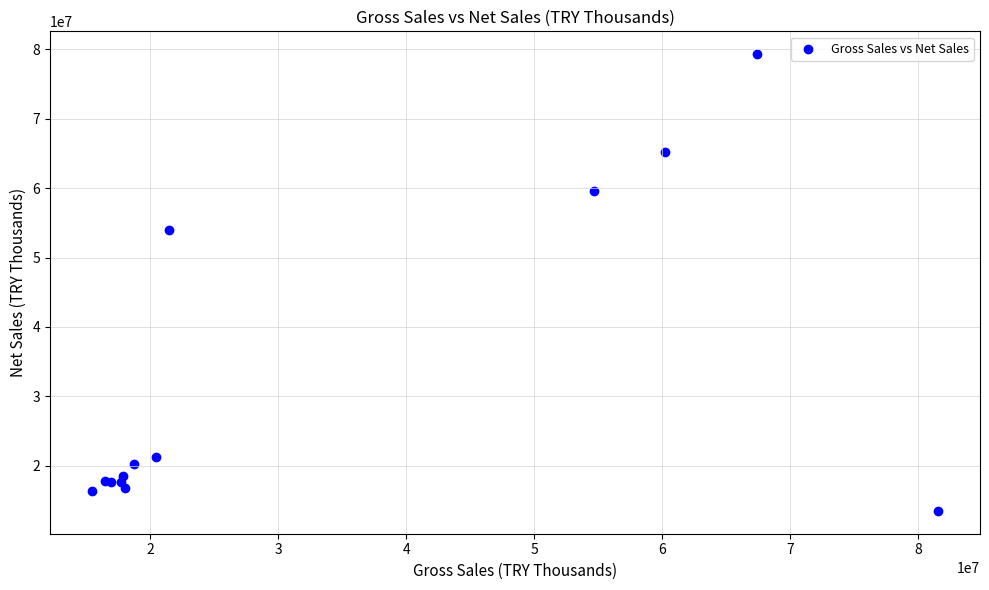

What Y value in the scatter plot is closest to 46402749?

53901472.7